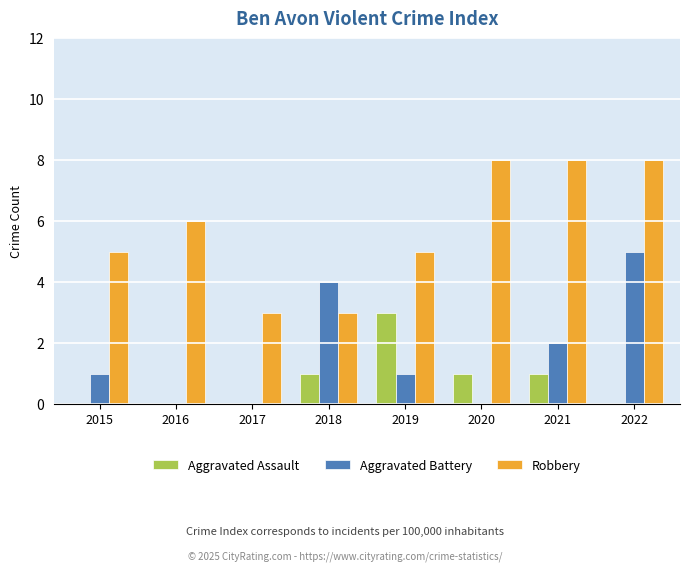

At which label does Aggravated Assault reach its peak?

2019